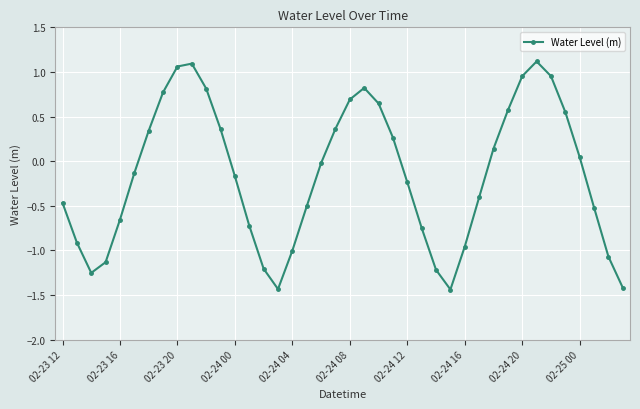

True or false: the data has more than 1 interior local peaks.

True